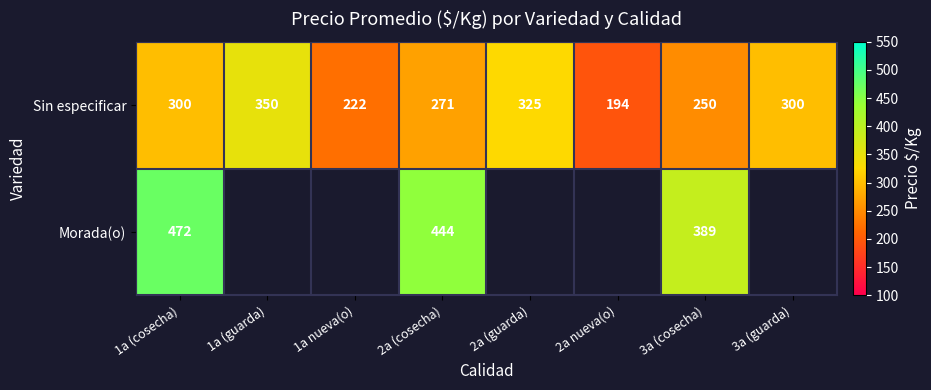

What is the total value across all series at 3a (cosecha)?

639